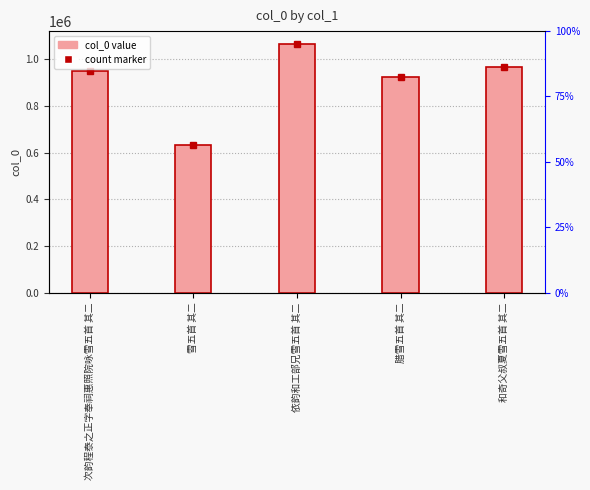

True or false: the data shows 966028 at 和奇父叔夏雪五首 其二.

True